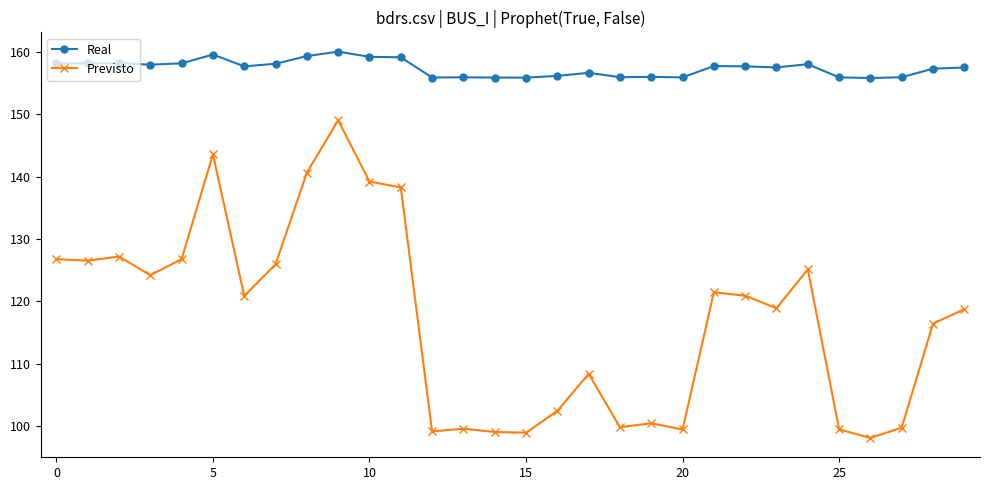

What is the lowest value of the Previsto series?

98.1